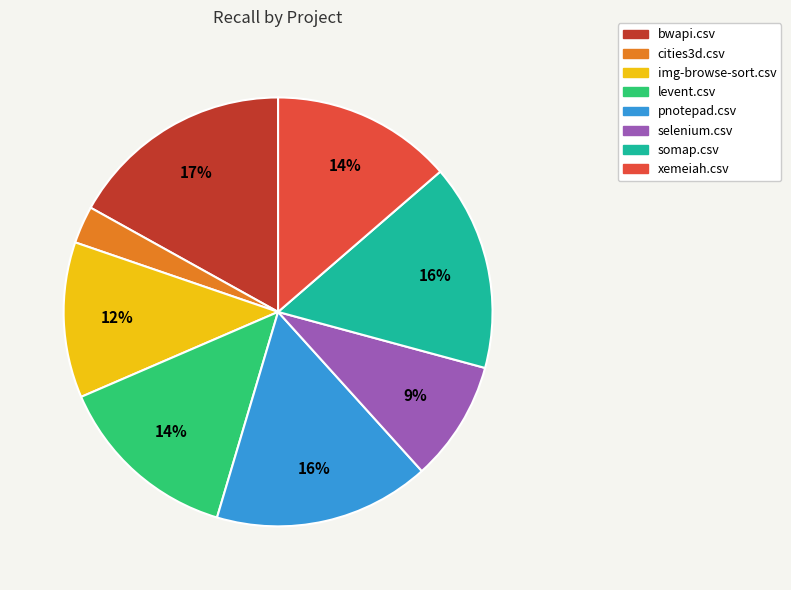

True or false: selenium.csv accounts for 9% of the total.

True